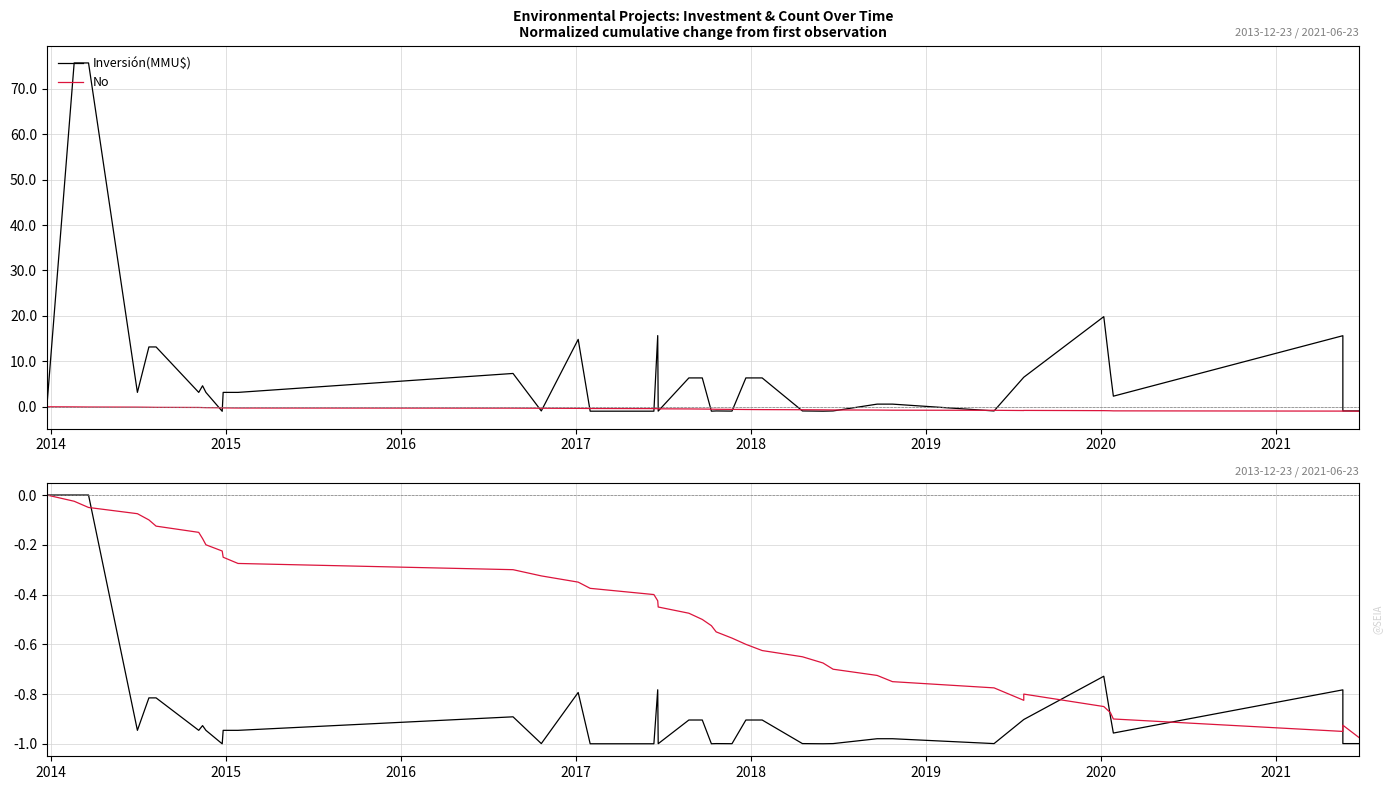

Rank the series at 2018 from highest to lowest value.

No, Inversión(MMU$)